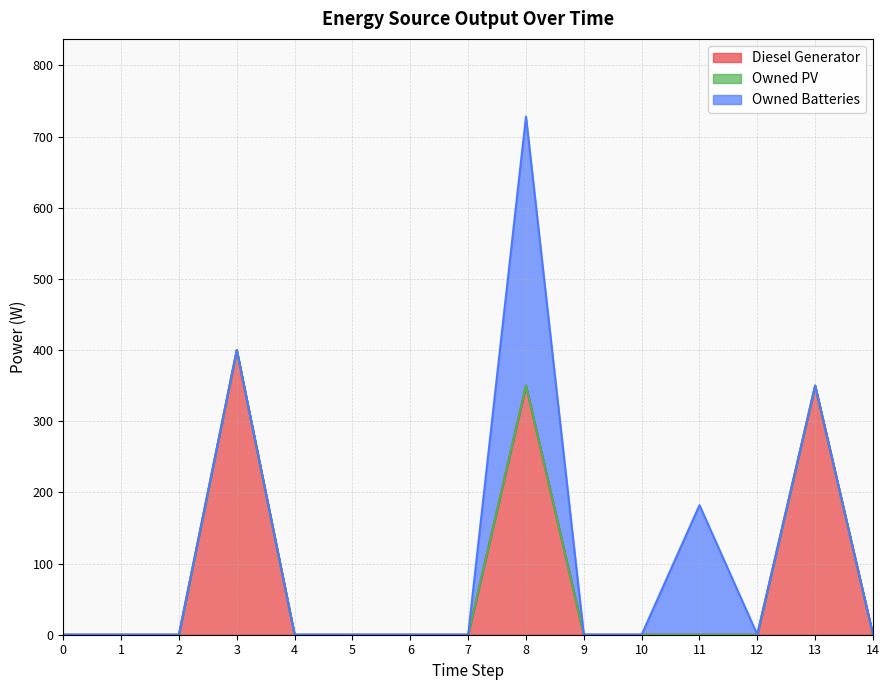

What is the difference between the second highest and minimum values in the Owned Batteries series?

182